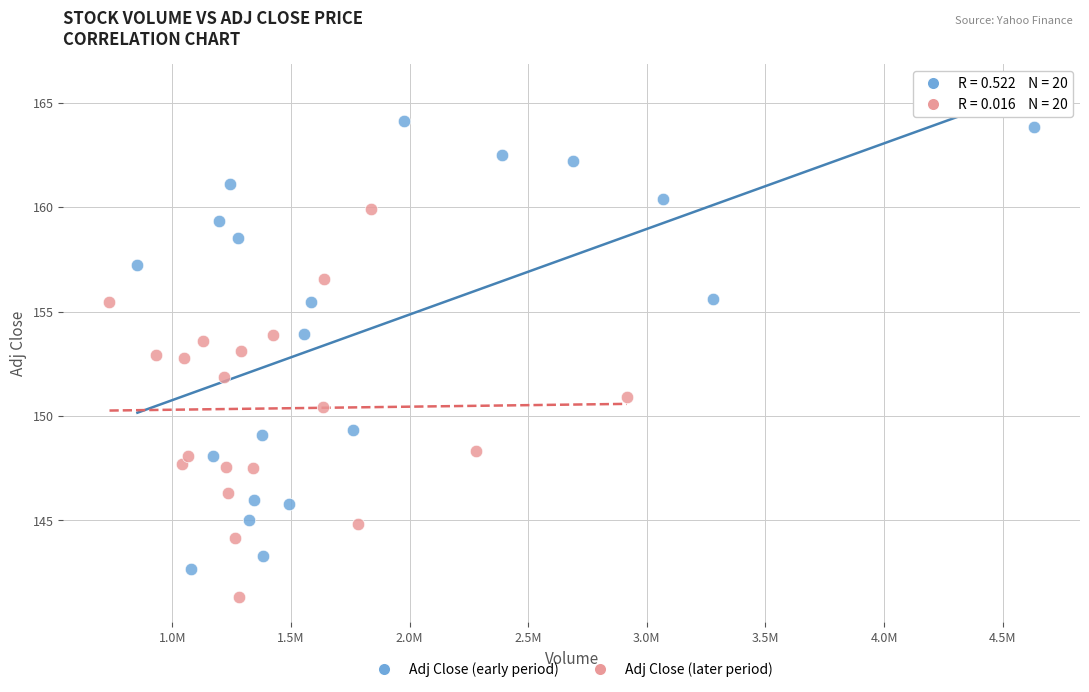

Which series contains the lowest Y value?

Adj Close (later period)